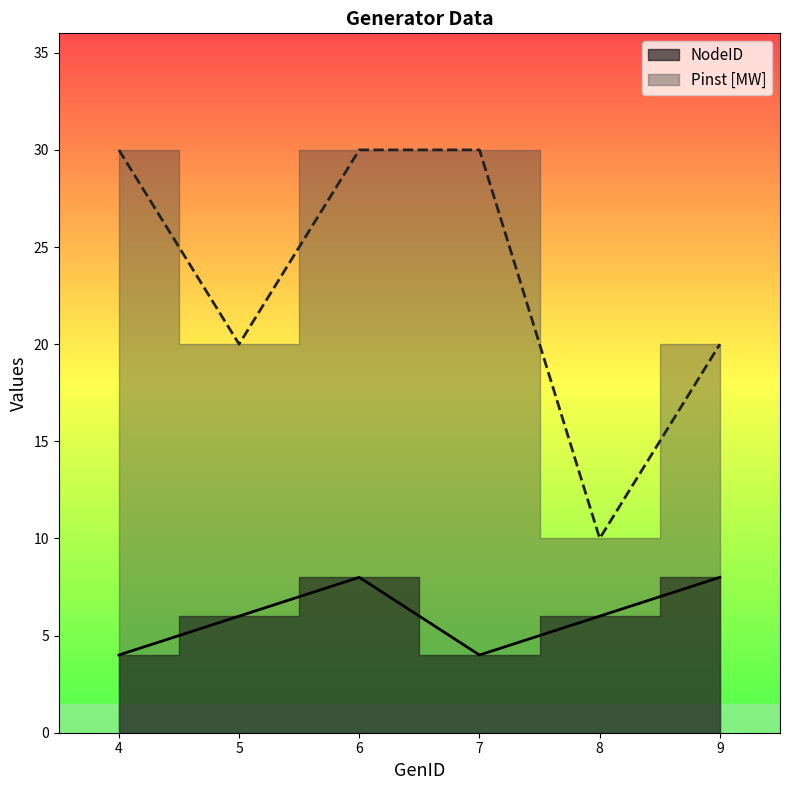

What is the value of the Pinst [MW] point at the 2nd from the left?

20